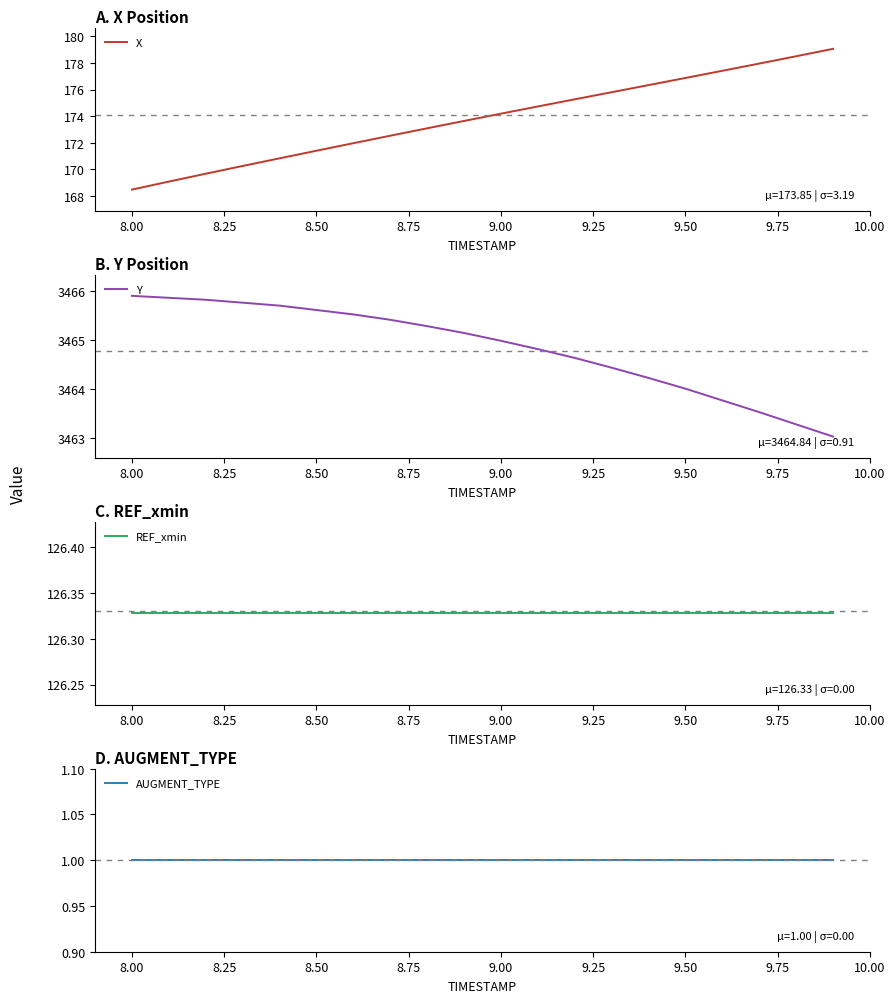

What is the highest value of the Y series?

3465.9